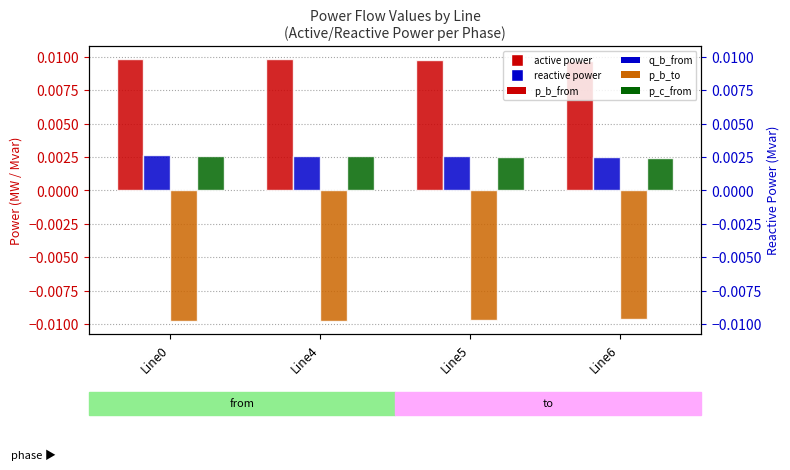

Is it true that pf_p_c_from_mw equals 0.0 at Line5?

False